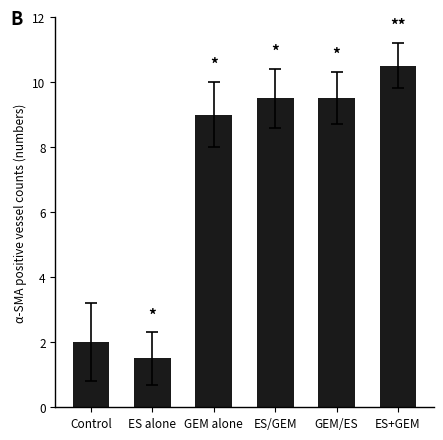

Which label corresponds to the largest value in the chart?

ES+GEM